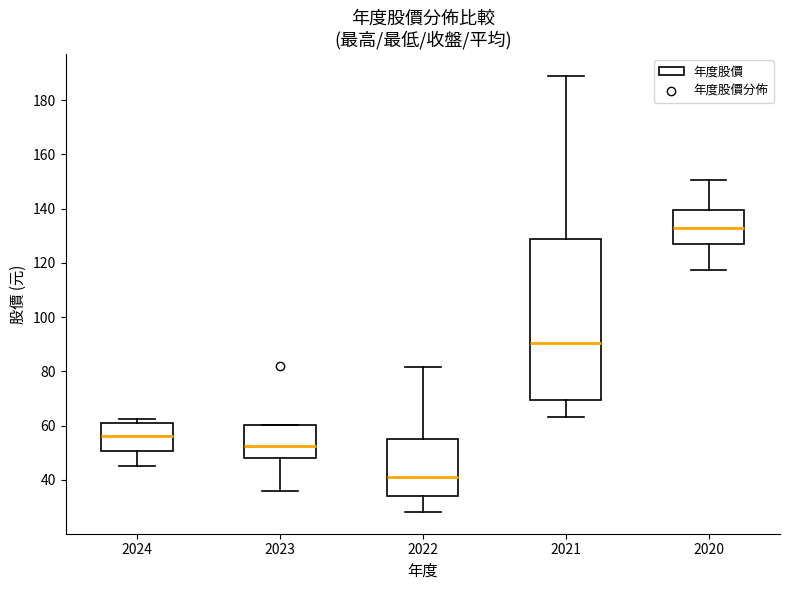

Reading left to right, read every box against the y-axis: the position of its median line, the range the box covers, and the ends of its whiskers. The values are not printed on the chart, so give them approximately, as read against the axis.

2024: median 56, box 50 to 60, whiskers 46 to 62
2023: median 52, box 48 to 60, whiskers 36 to 60
2022: median 42, box 34 to 56, whiskers 28 to 82
2021: median 90, box 70 to 130, whiskers 64 to 190
2020: median 134, box 126 to 140, whiskers 118 to 150